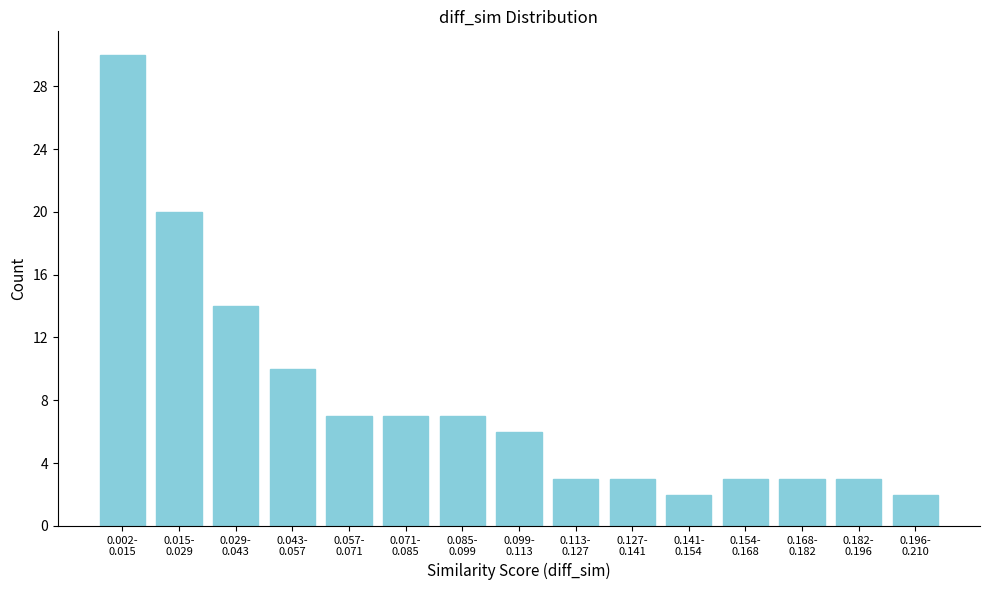

Reading left to right, list all the values displayed in this chart.

30	20	14	10	7	7	7	6	3	3	2	3	3	3	2